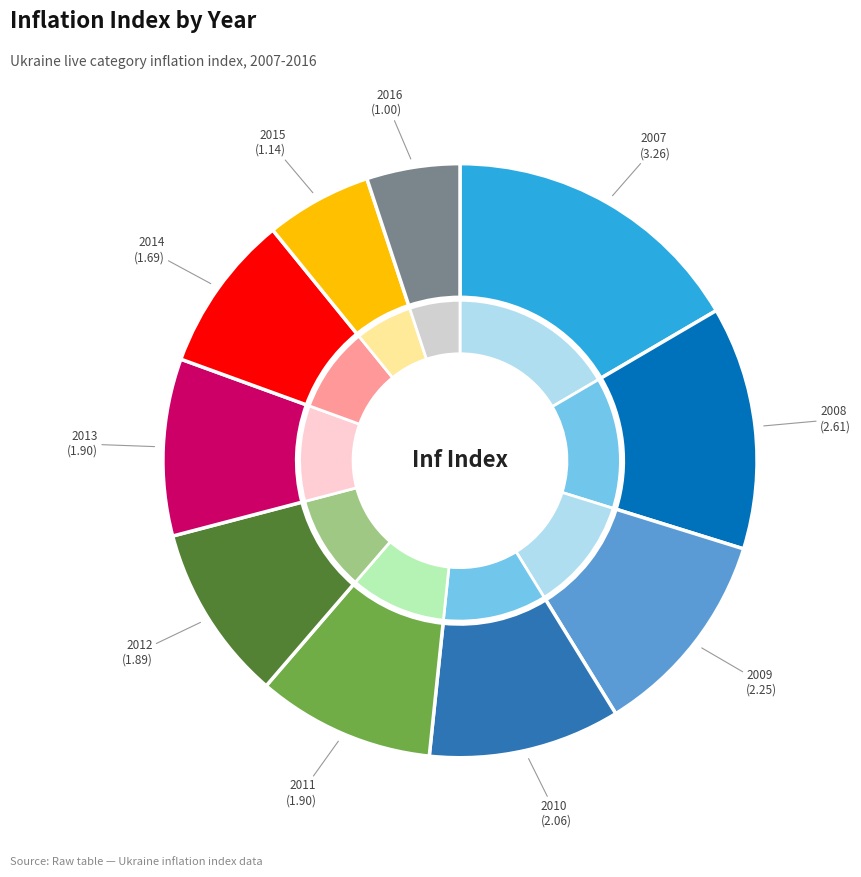

Rank the categories by value from highest to lowest.

2007, 2008, 2009, 2010, 2011, 2013, 2012, 2014, 2015, 2016